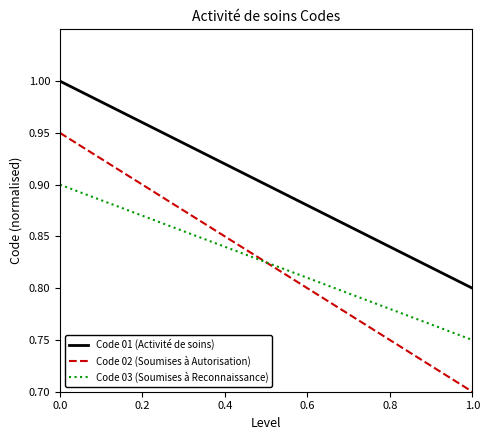

How many lines are shown in the chart?

3